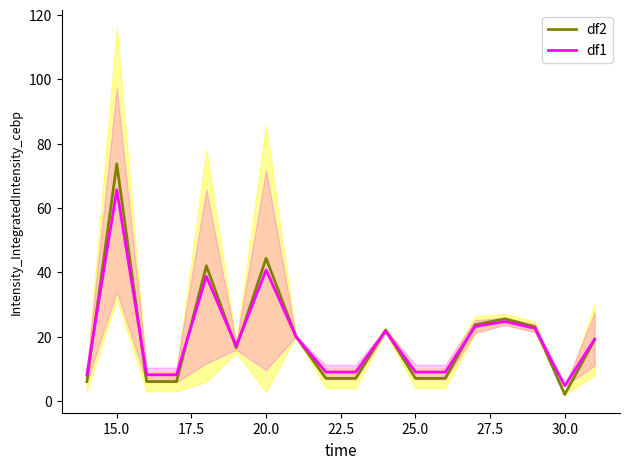

At which label does df2 reach its minimum?

30.0